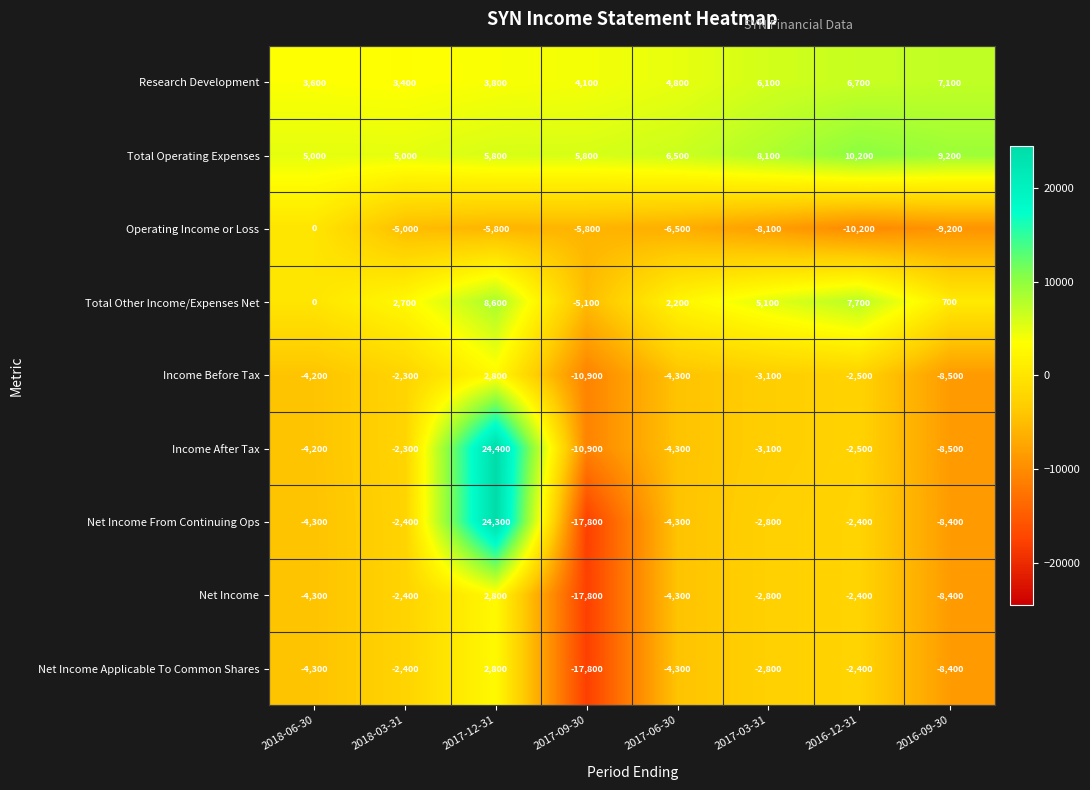

Which series changed the most between 2018-06-30 and 2017-03-31?

Operating Income or Loss